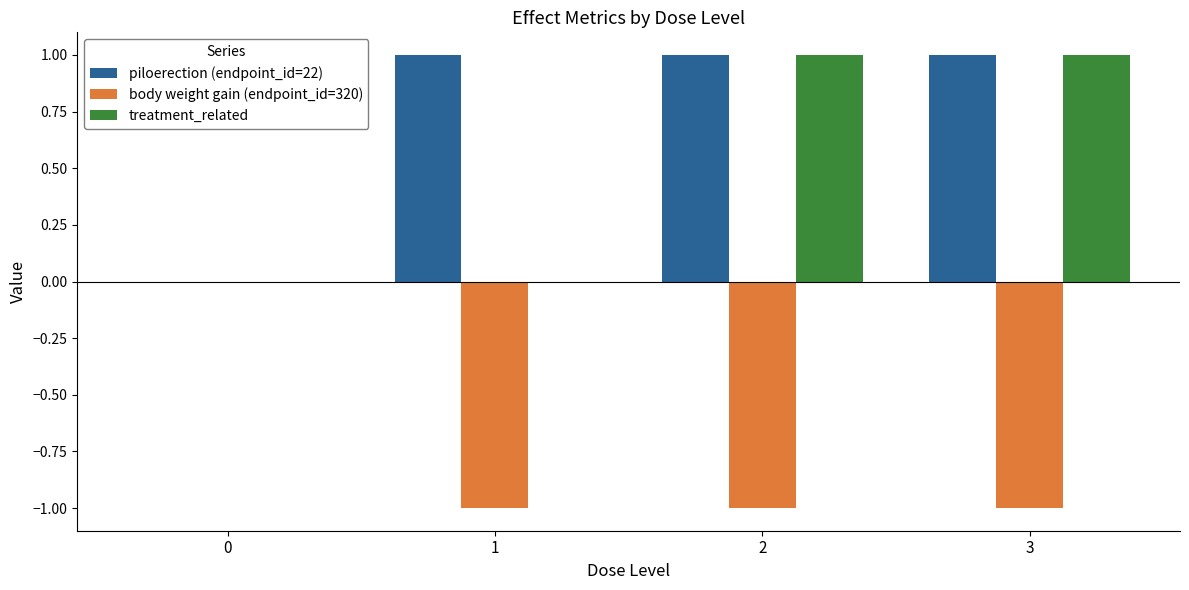

The body weight gain (endpoint_id=320) series shows -1 at 1. True or false?

True